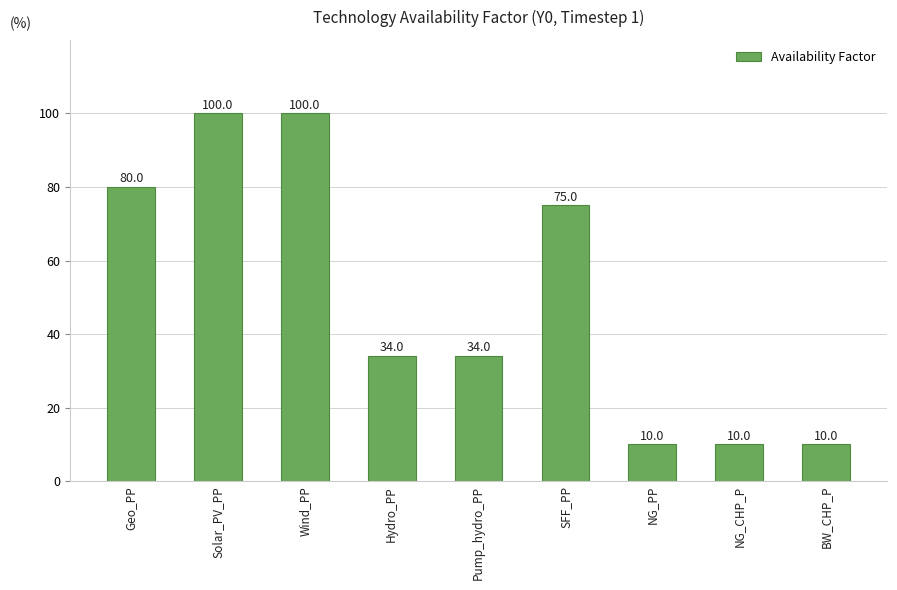

What is the average value?

50